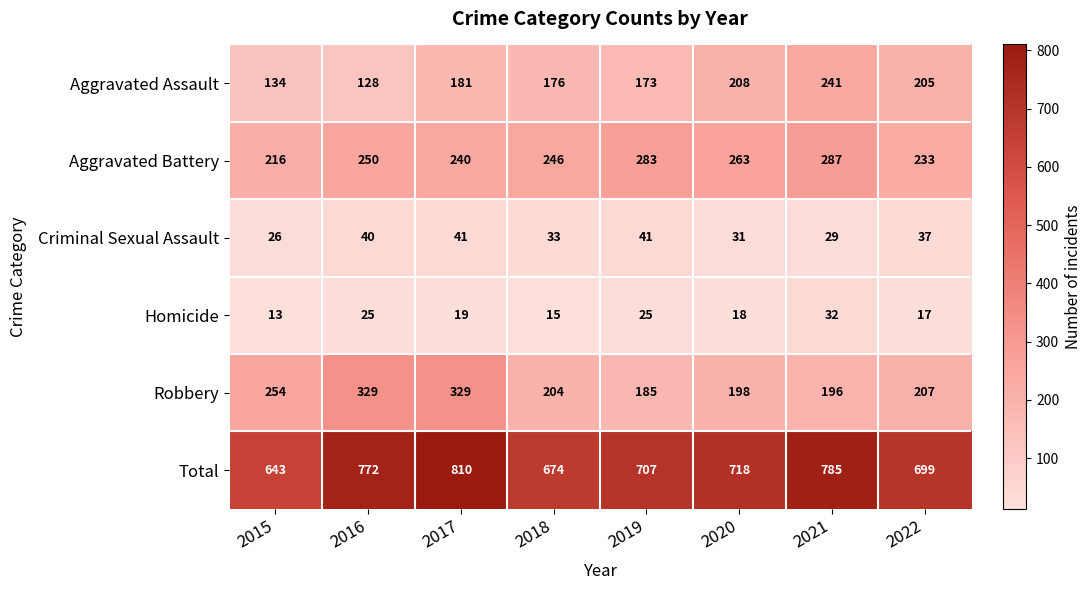

Is it true that Aggravated Assault equals 128 at 2016?

True